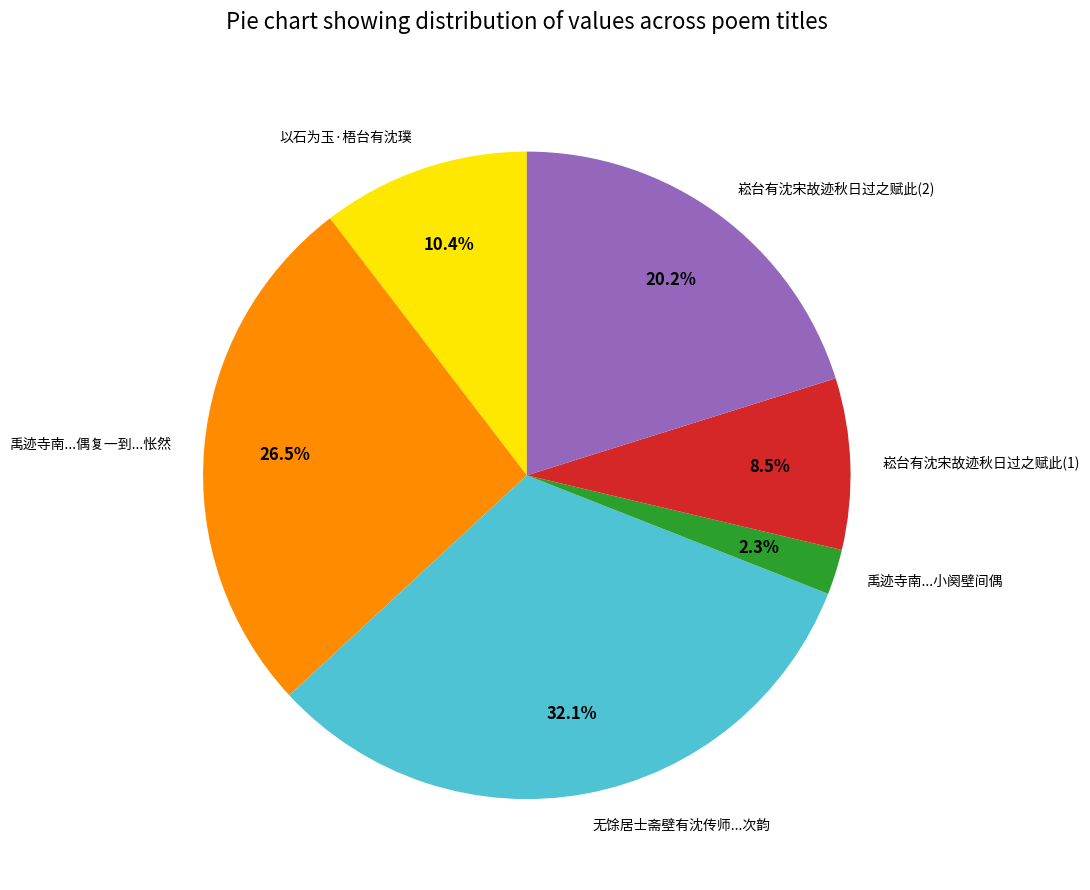

Is 以石为玉·梧台有沈璞 the majority of the pie?

No